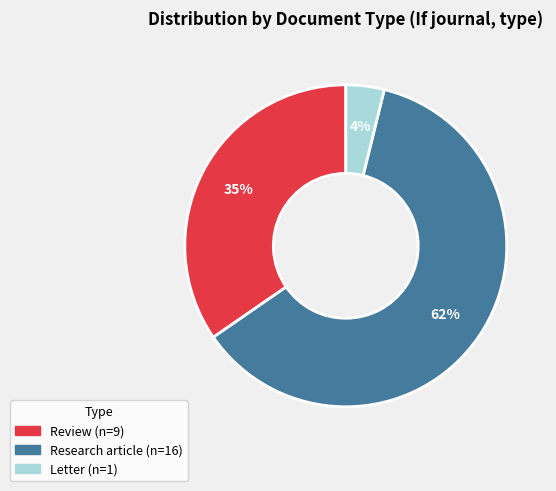

Is it true that Review is 28% of the pie?

False